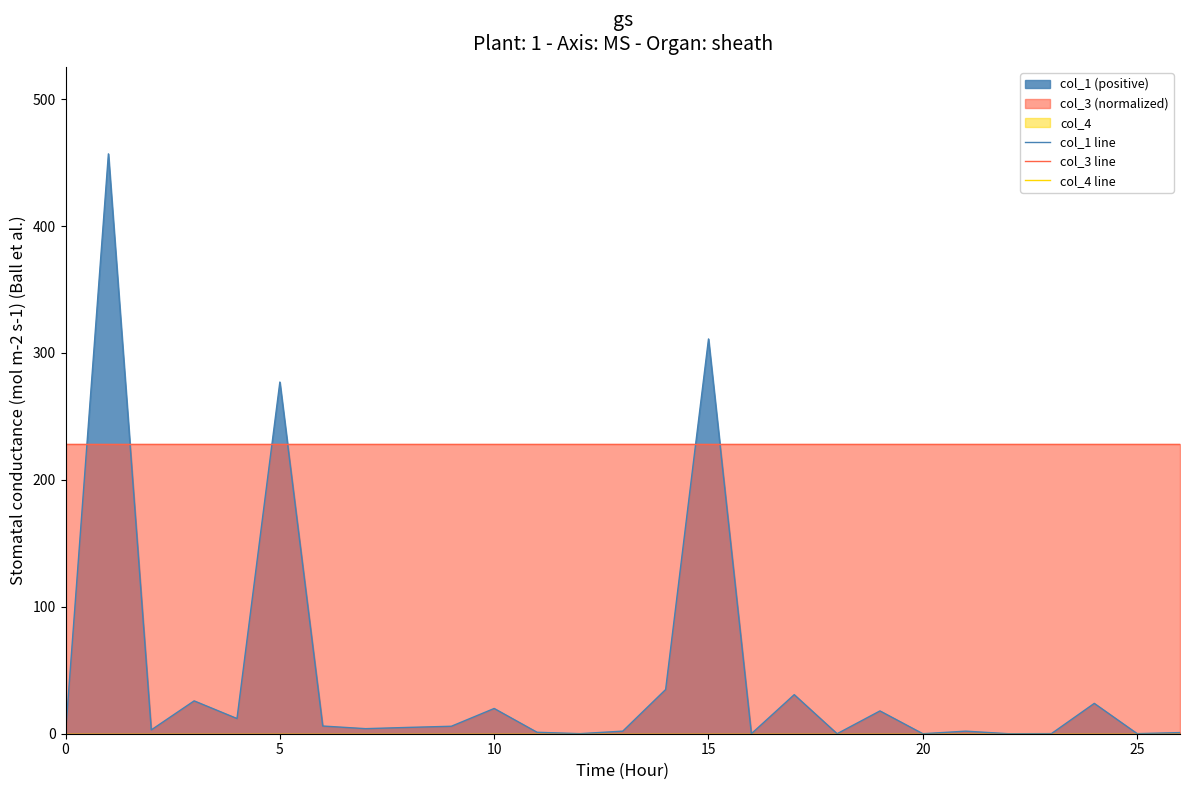

How many positive values does the col_1 line series have?

22